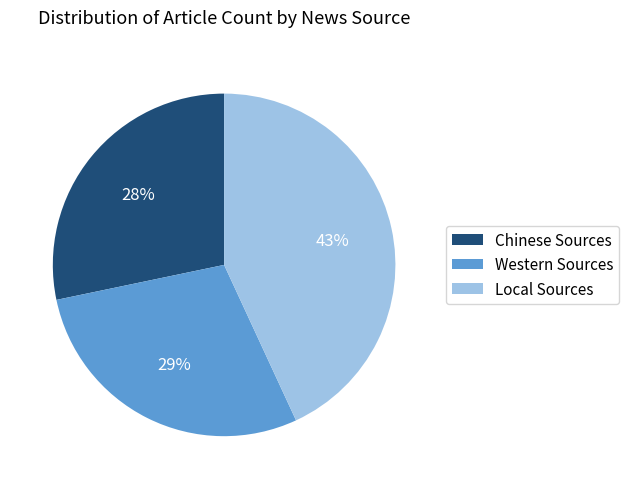

To the nearest percent, what is the difference between the Western Sources and Local Sources slice percentages?

14%